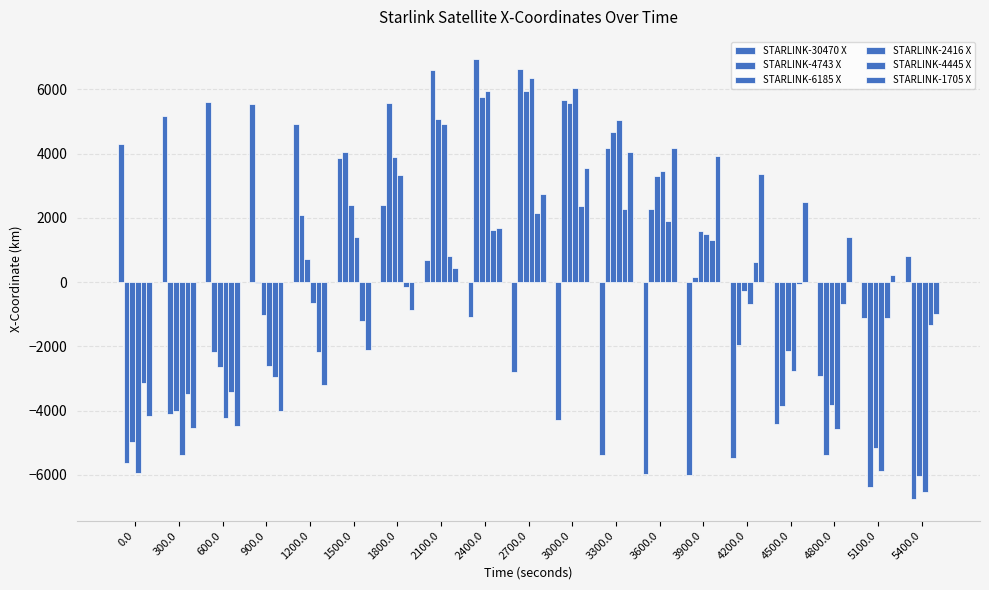

Are the bars grouped side by side (vs. stacked)?

Yes